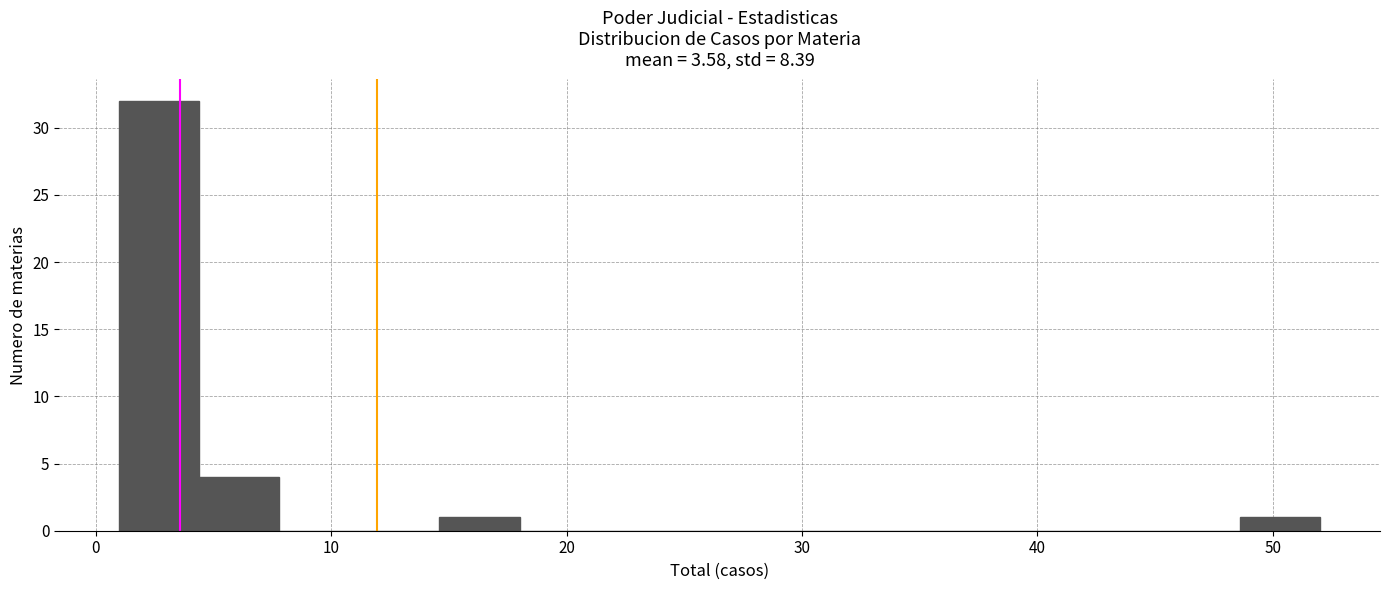

Read against the x-axis, roughly where is the centre of the tallest bar?

3